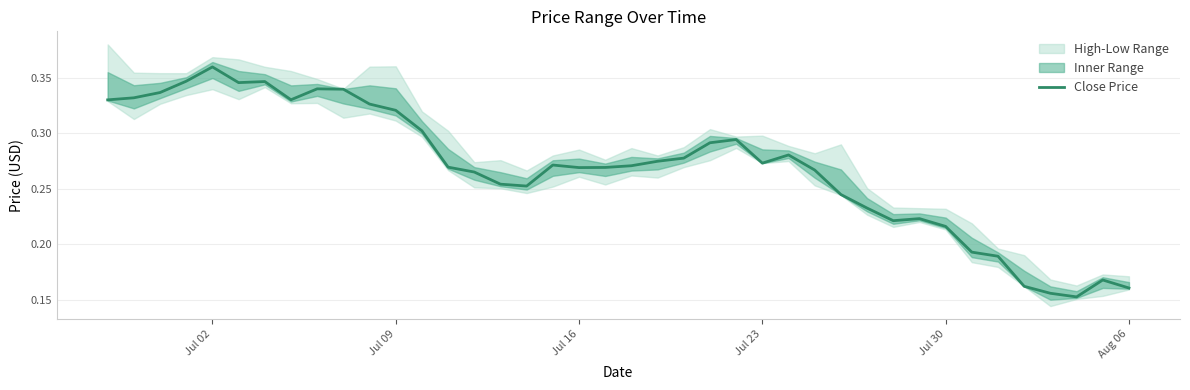

Count the values in the range 0 to 1.

40